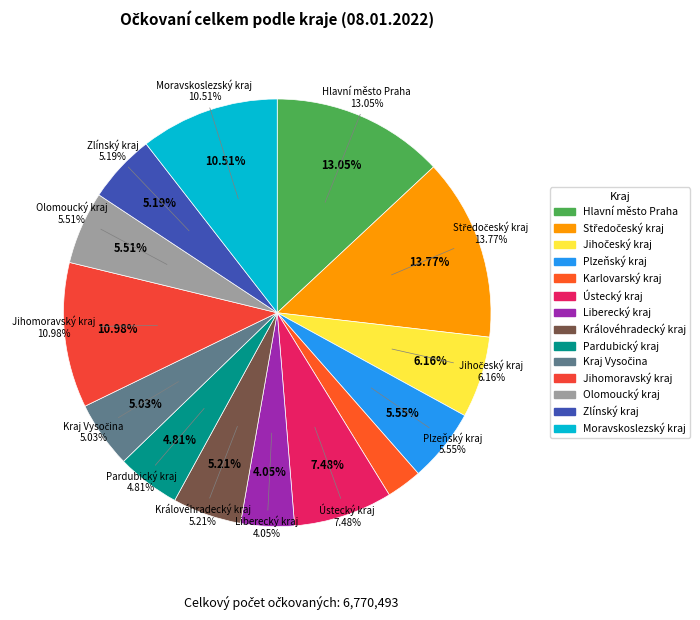

To the nearest percent, what is the combined percentage of Hlavní město Praha and Královéhradecký kraj?

18%